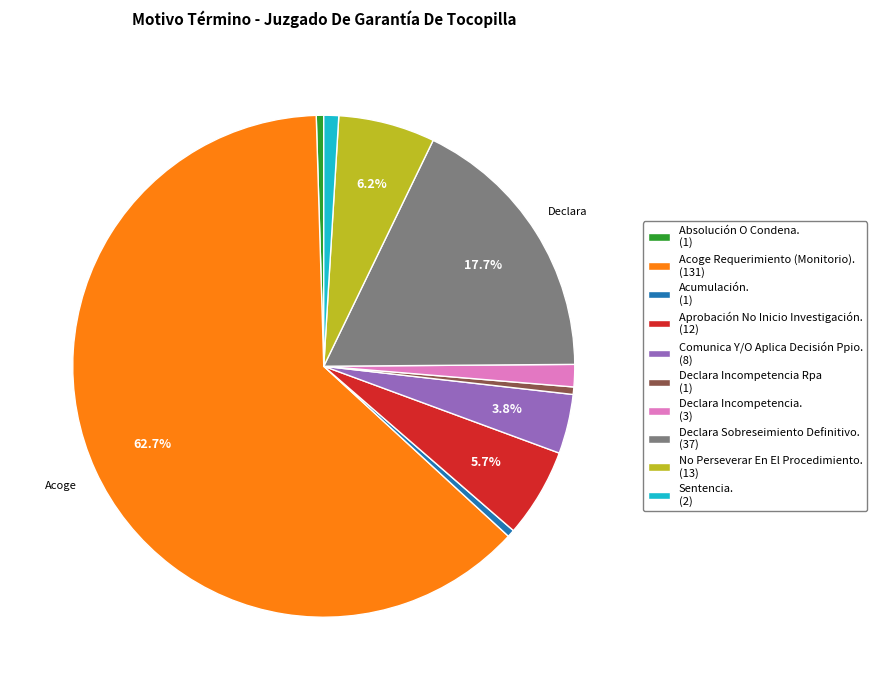

Is the sum of Declara Incompetencia Rpa and No Perseverar En El Procedimiento. greater than half?

No